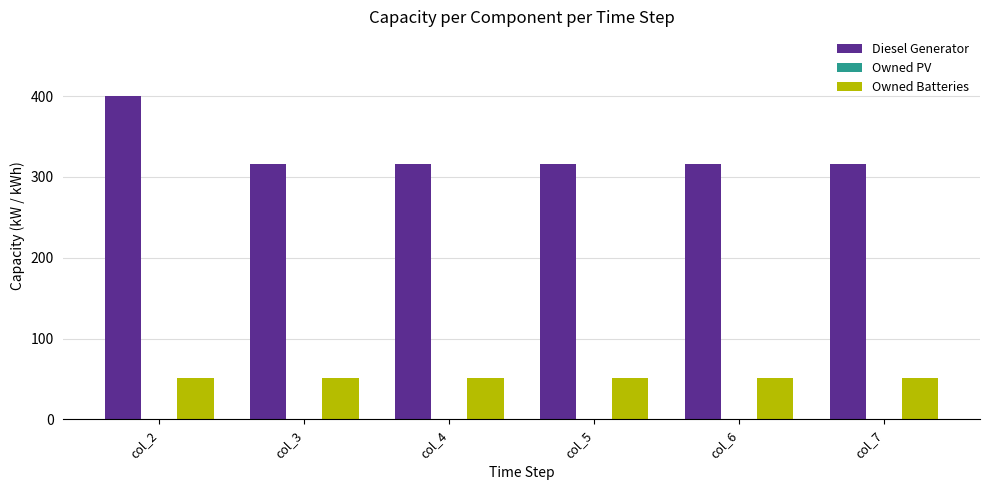

How many categories are shown in the chart?

6